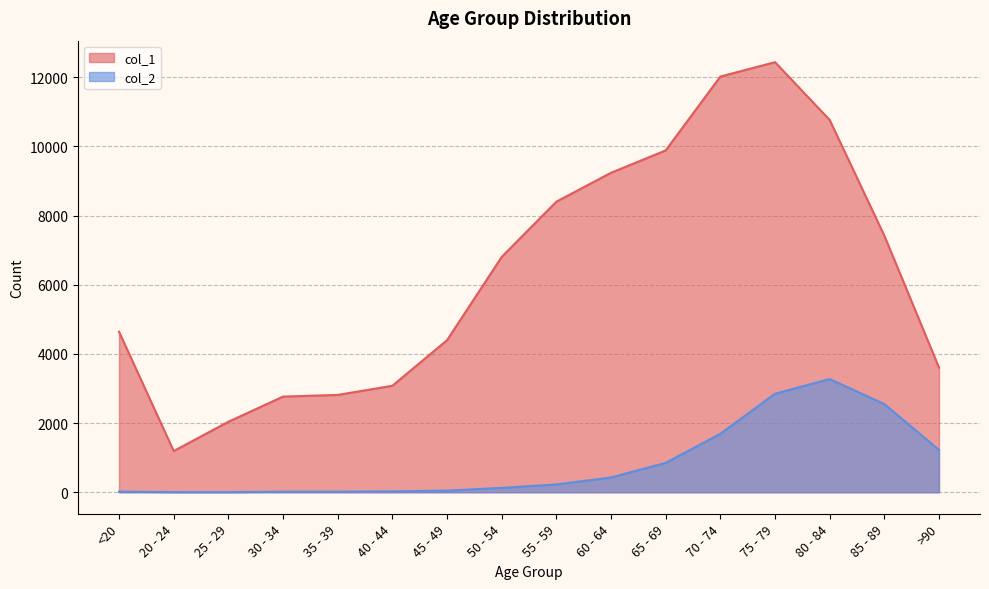

What is the minimum value shown in the chart?

3